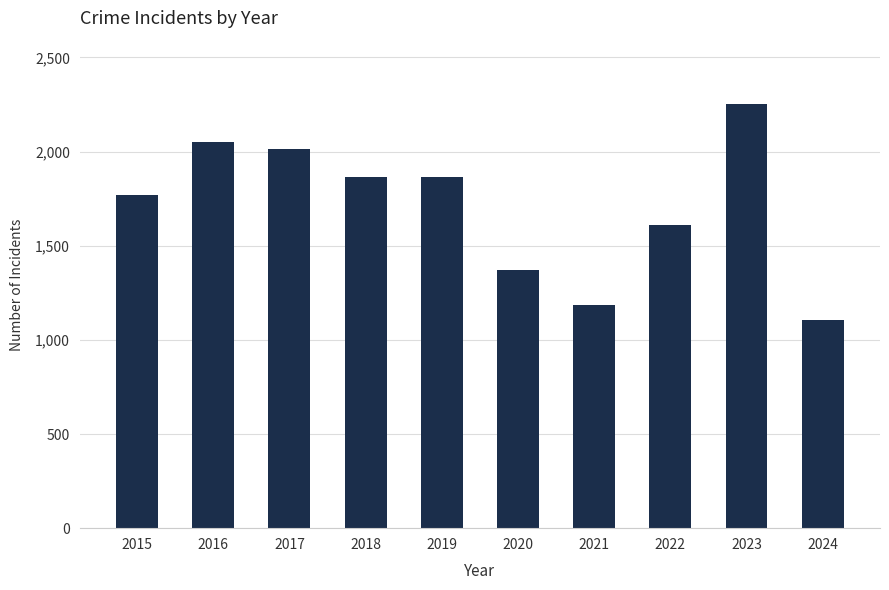

What is the value of the 8th bar from the left?

1608